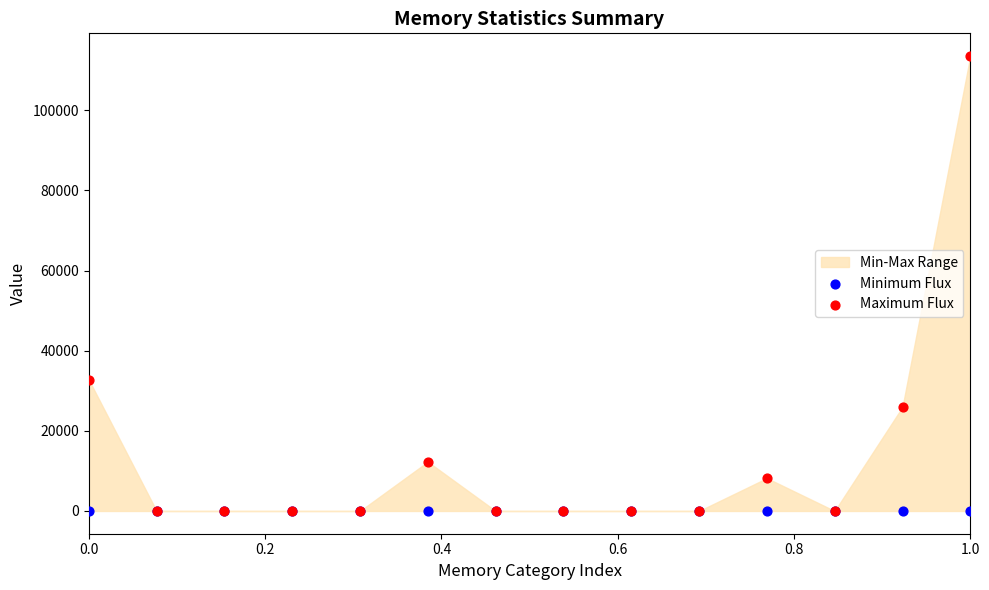

Across all series, what Y value is closest to 56760?

32768